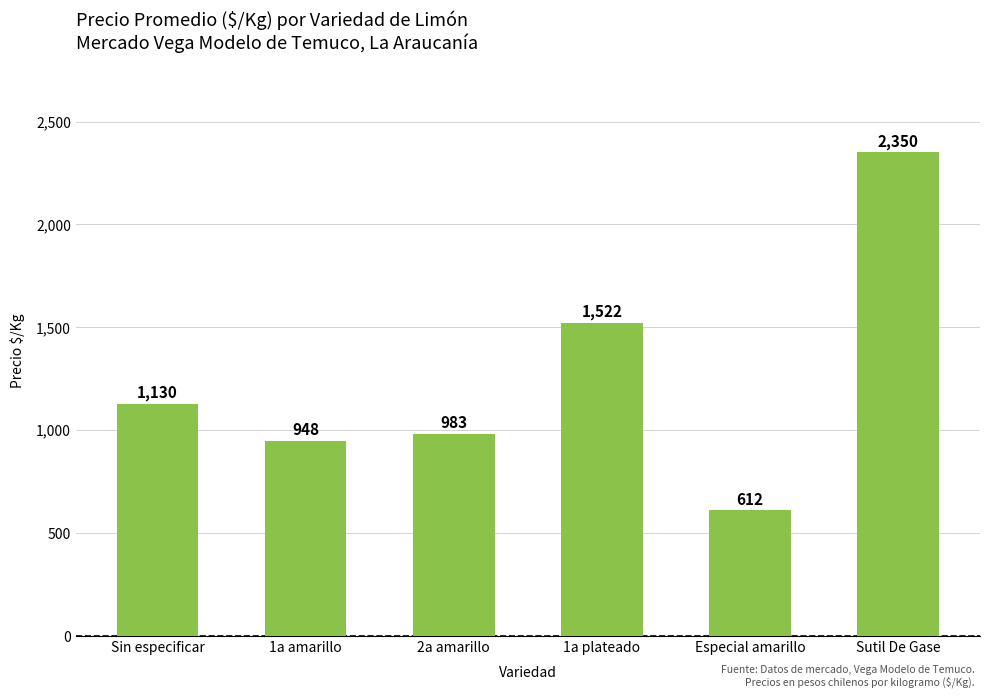

What is the value of the 6th bar from the left?

2350